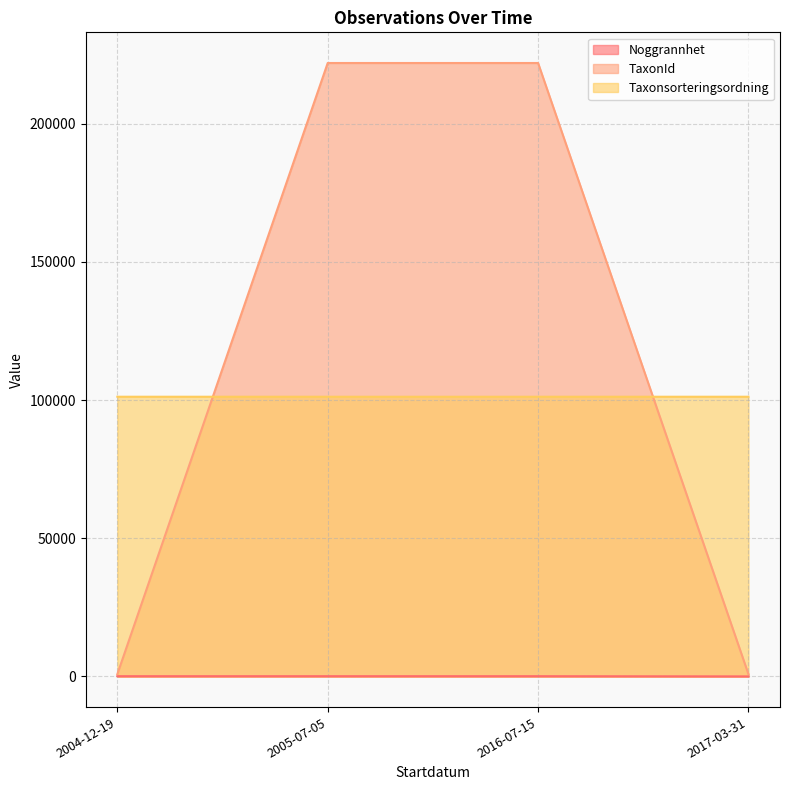

At which label is Noggrannhet closest to 62?

2017-03-31